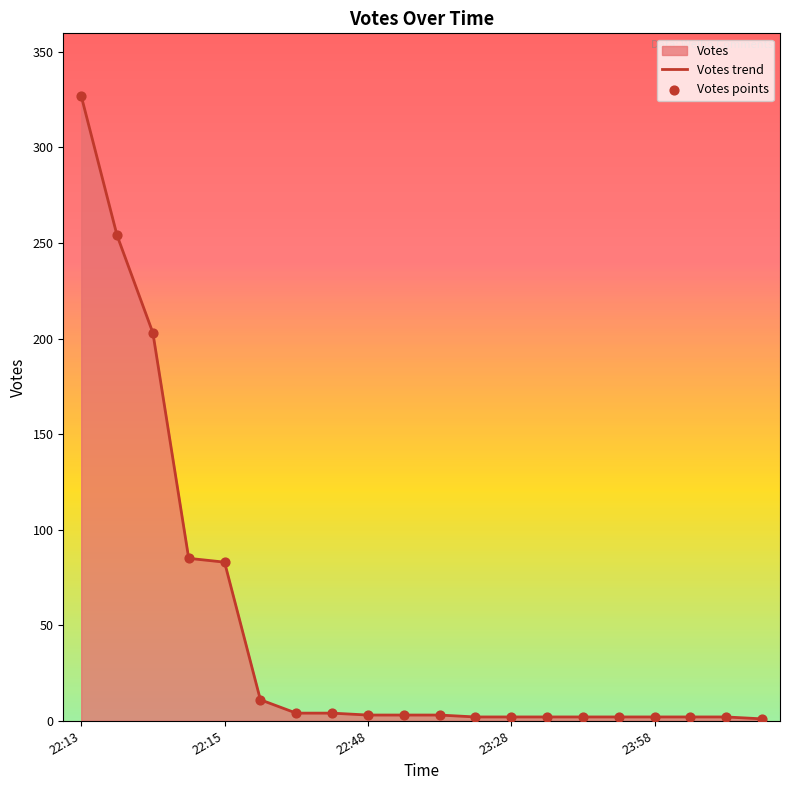

Which series has the largest total across all categories?

Votes trend